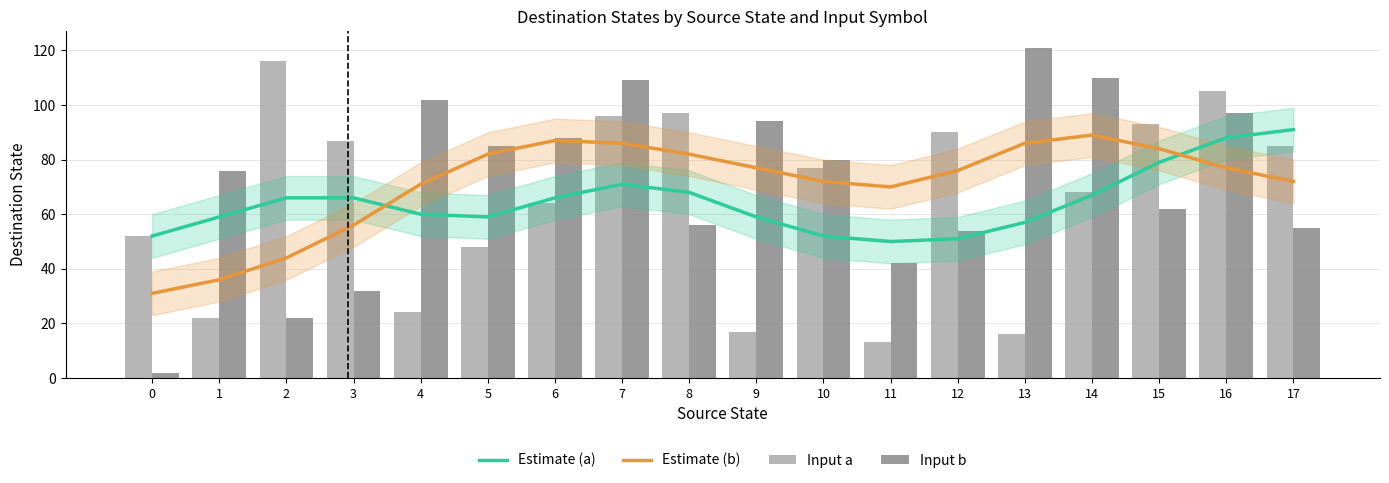

How many categories are shown in the chart?

18